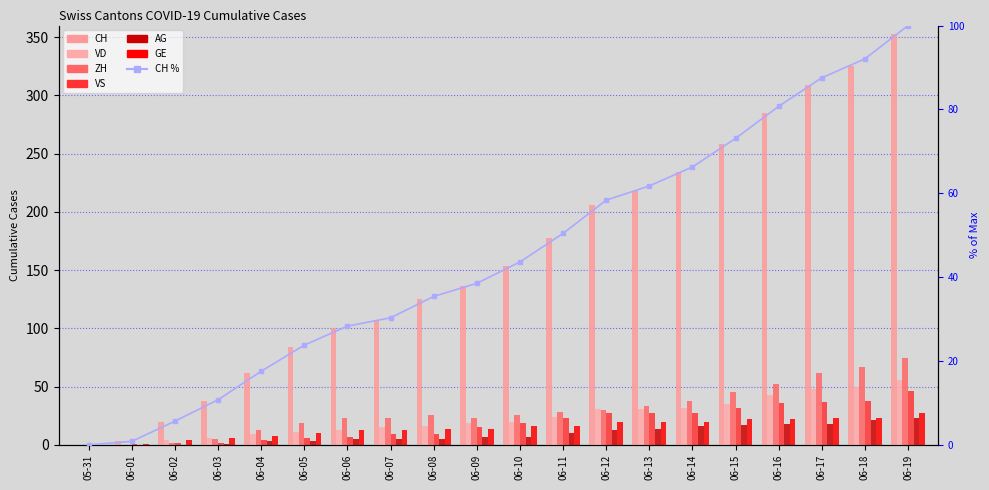

List the series in order of their peak value, lowest first.

AG, GE, VS, VD, ZH, CH